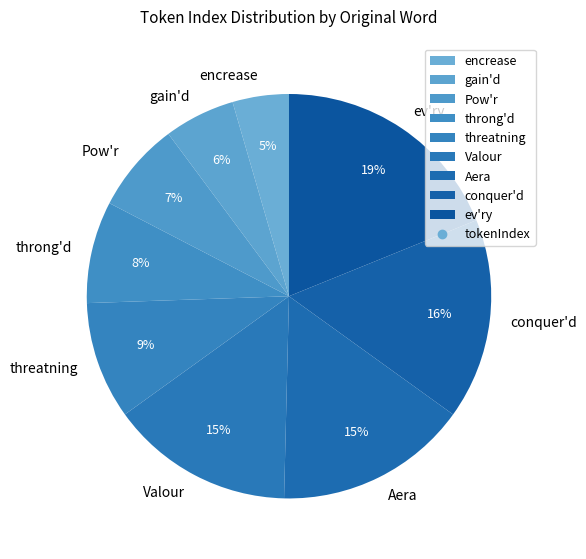

Does gain'd account for over 50% of the chart?

No